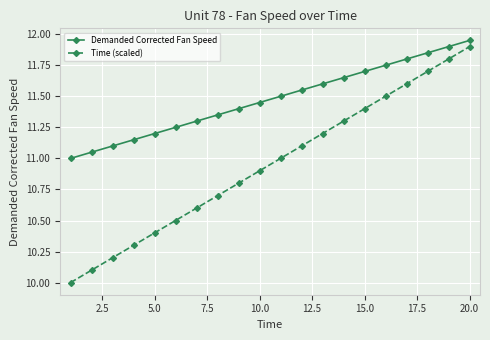

True or false: Demanded Corrected Fan Speed has more than 0 points higher than both neighbors.

False